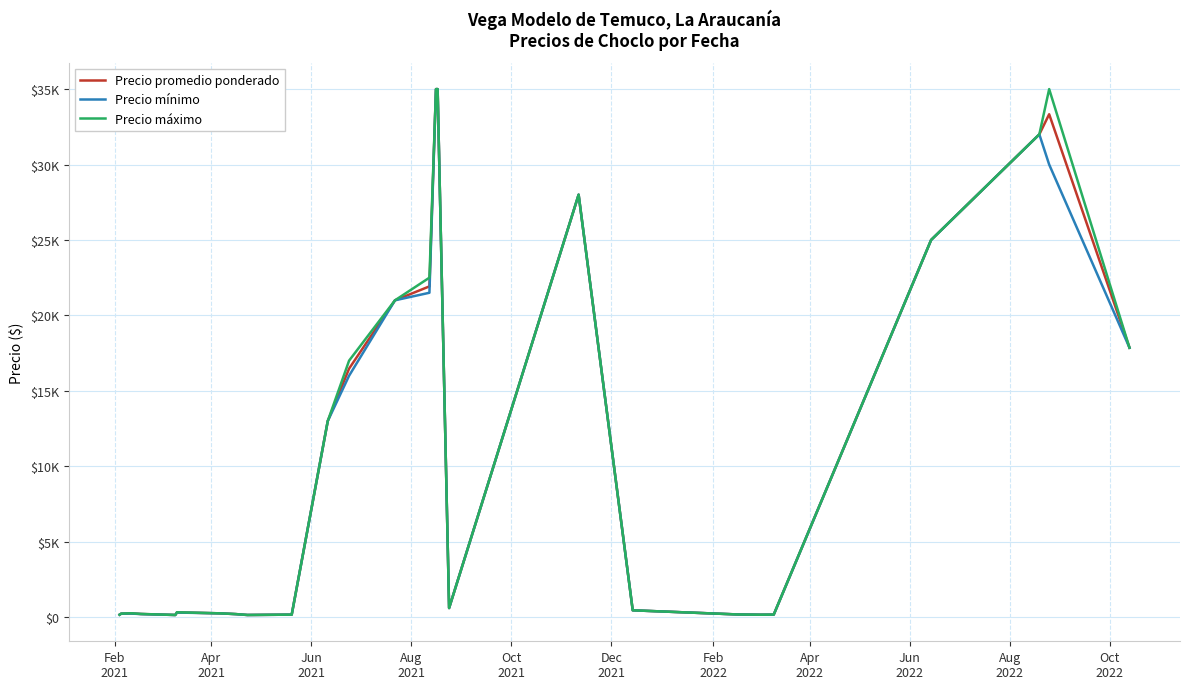

Is this an area chart (filled region under the line)?

No